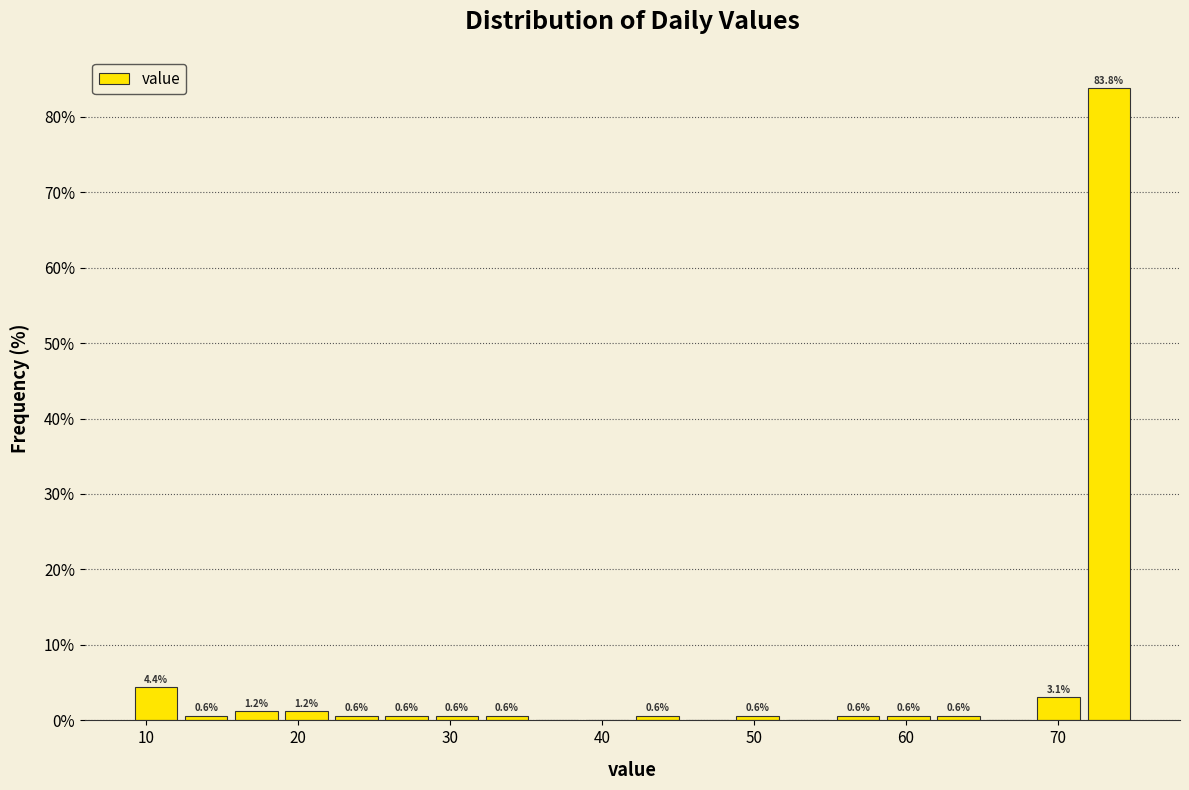

Around what value on the x-axis is the tallest bar? Give the approximate position of its centre, as read against the axis.

73